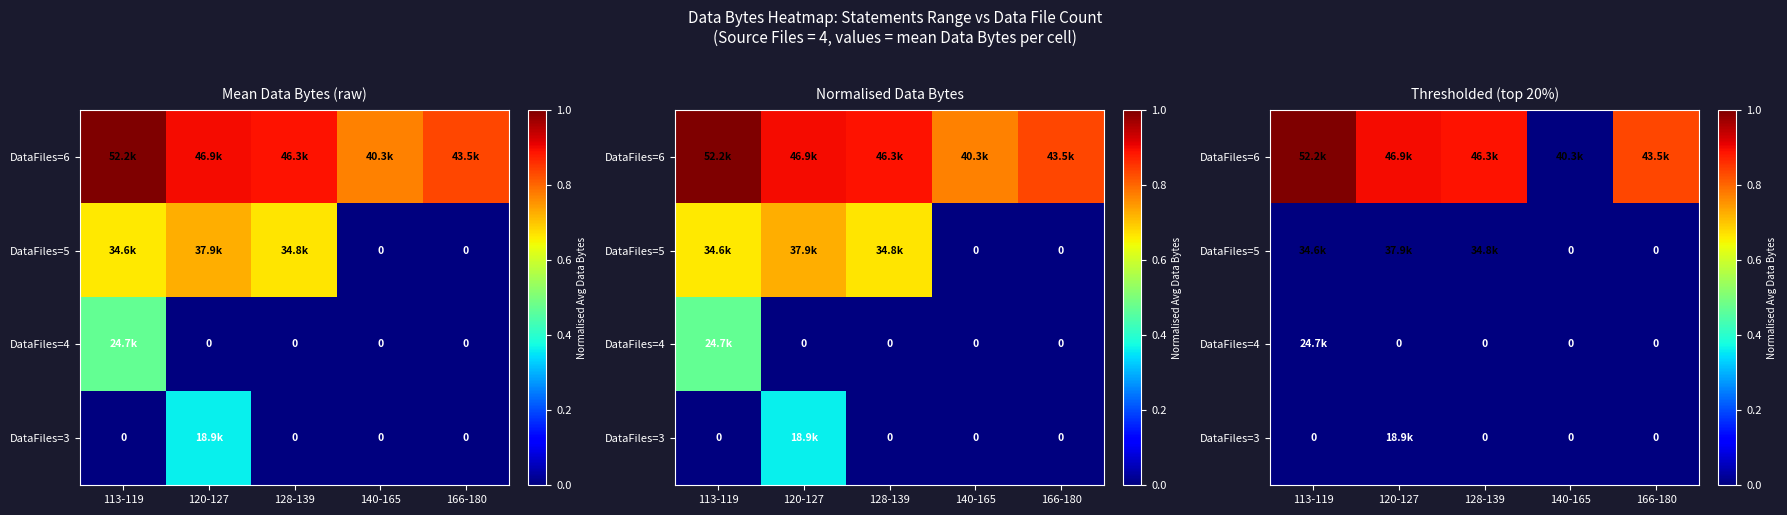

What is the difference between the highest and lowest values at 113-119?

1.0